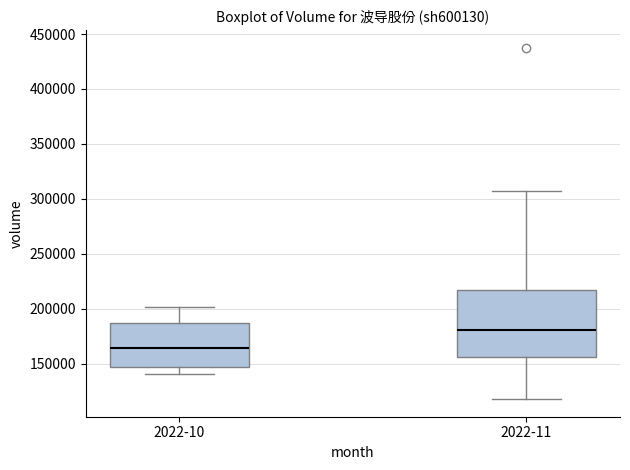

Which box is the tallest, from its lower edge to its upper edge?

2022-11